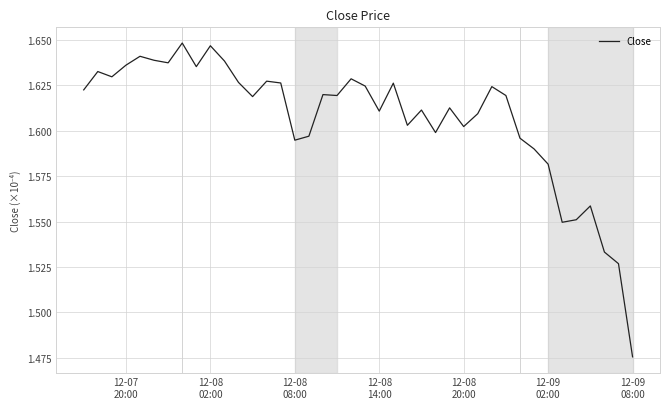

How many lines are shown in the chart?

1